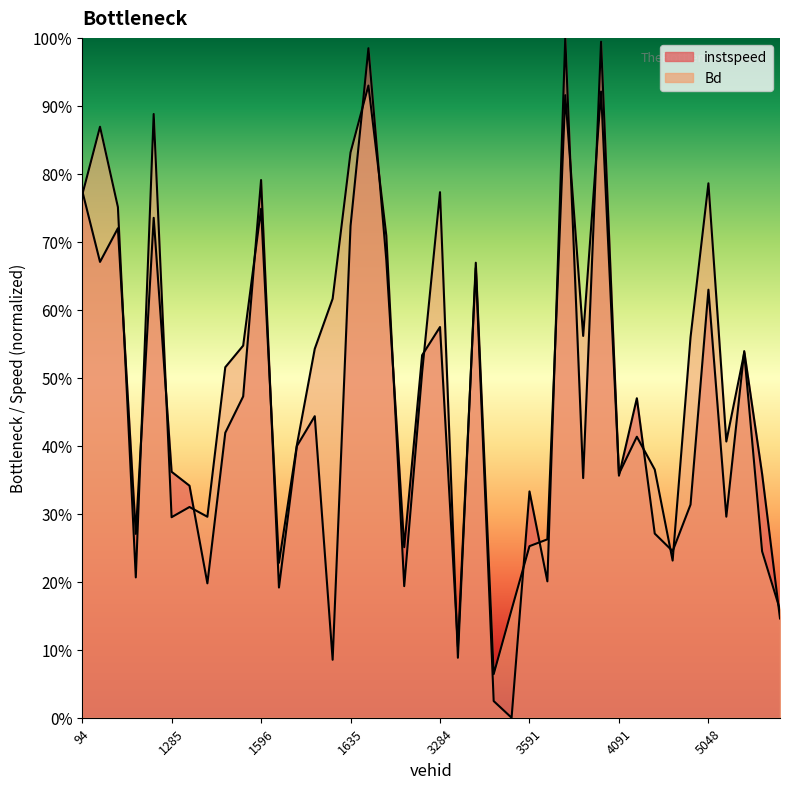

Between which two adjacent categories do instspeed and Bd first intersect?

94.0 and 96.0